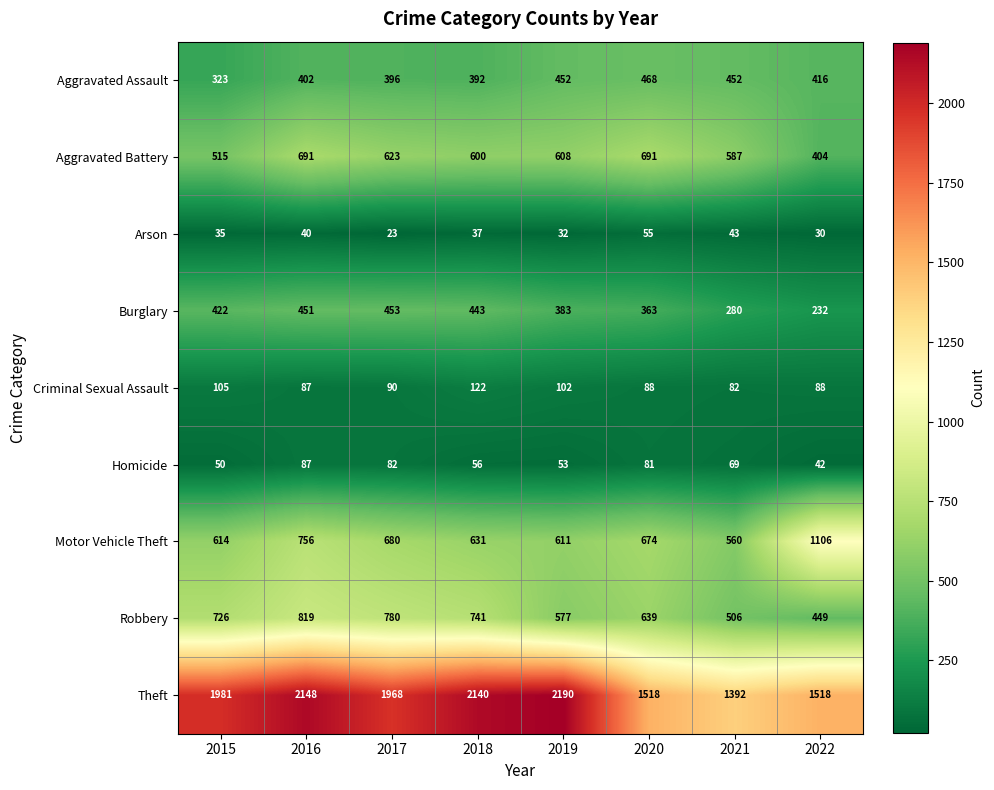

What is the minimum value for Homicide?

42